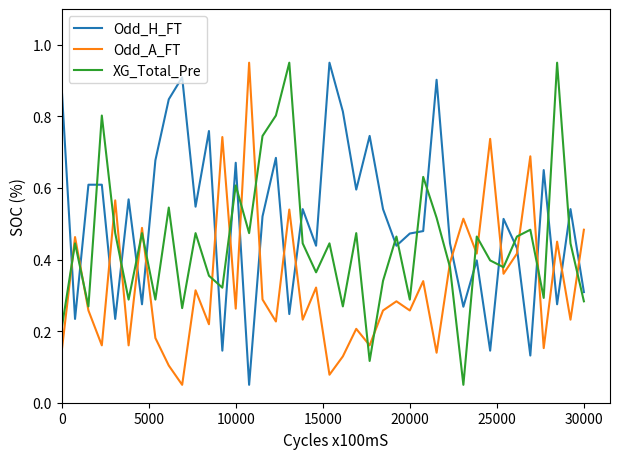

How many lines are shown in the chart?

3